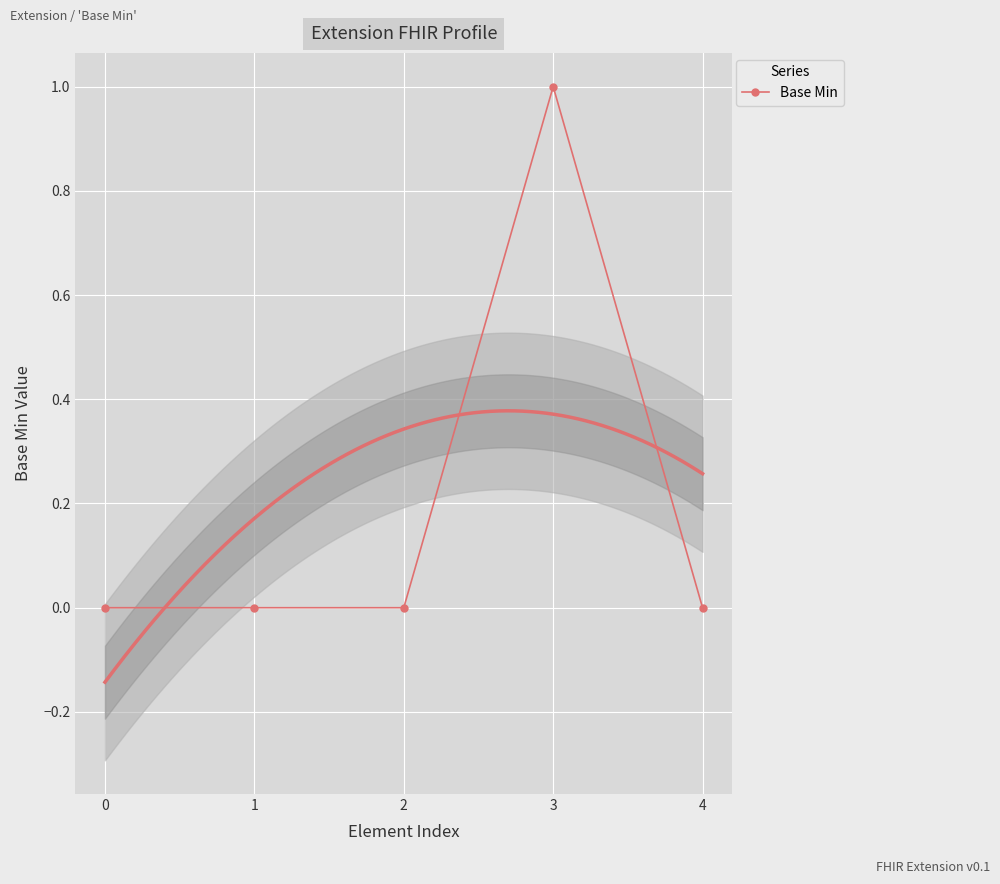

How many data points are above 0?

1